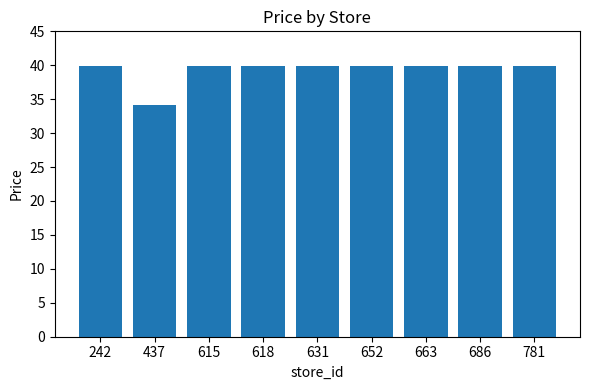

What is the greatest value displayed?

39.9